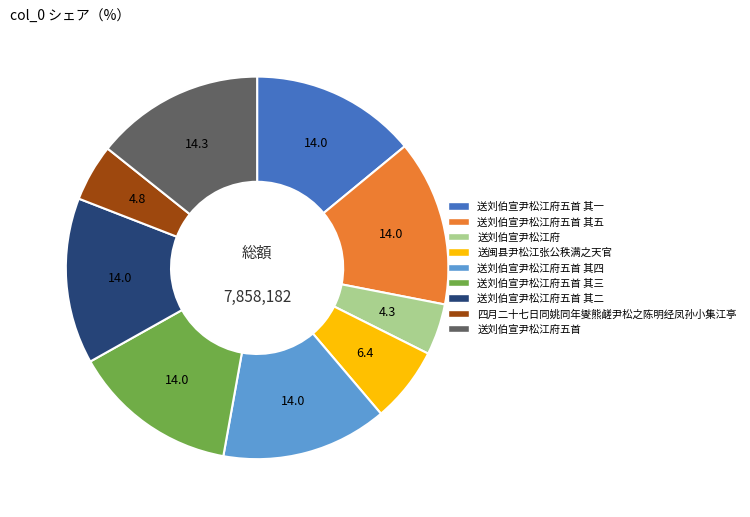

Is it true that 送闽县尹松江张公秩满之天官 is 1% of the pie?

False